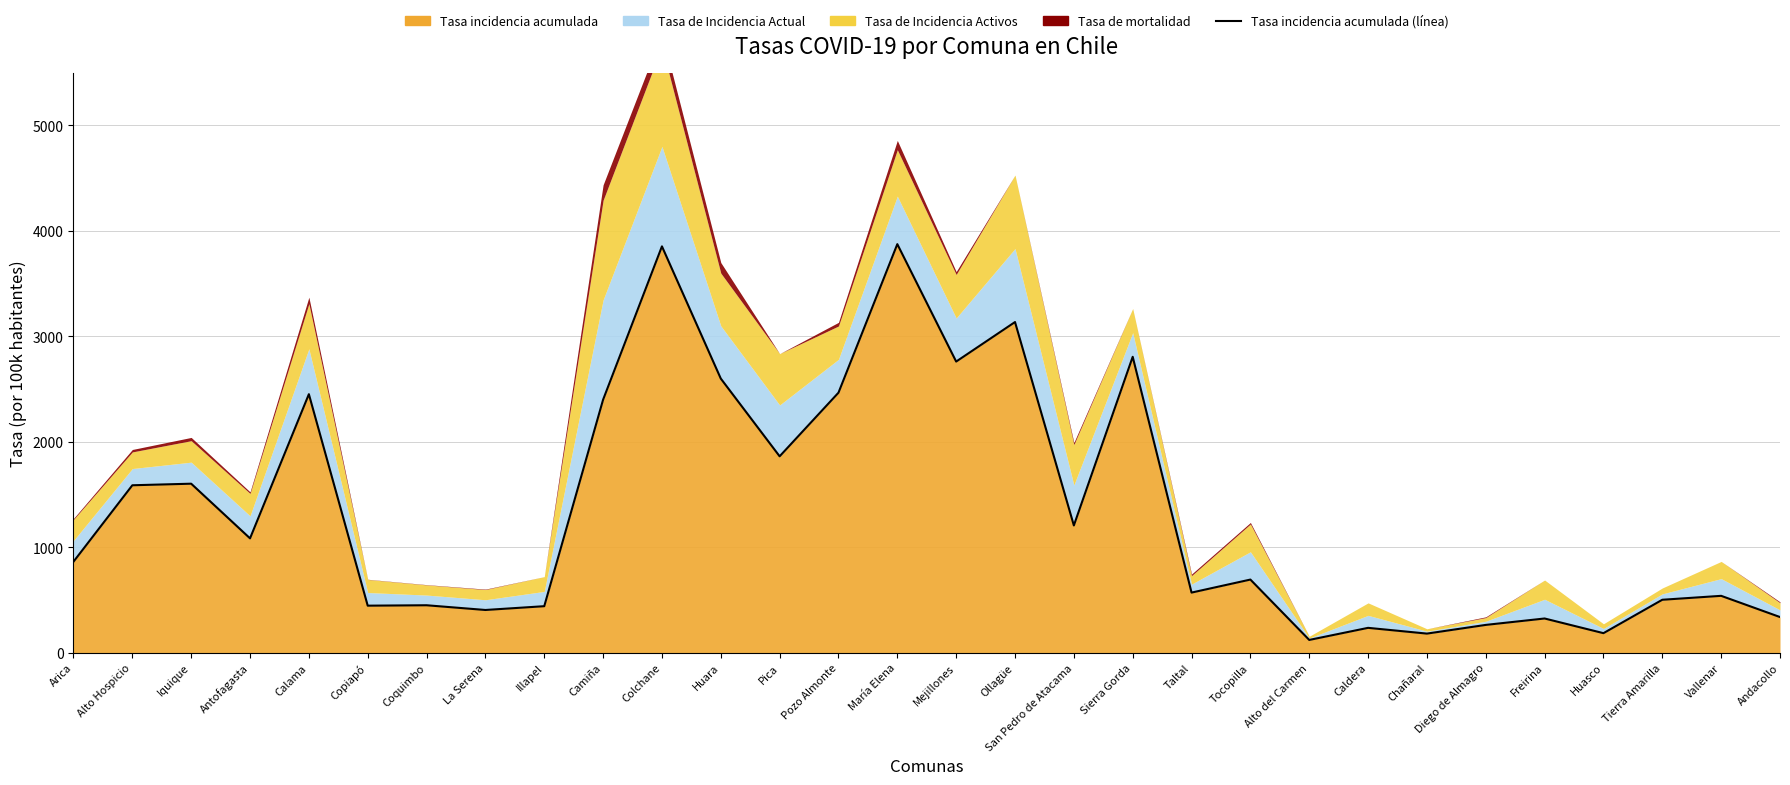

List the labels in order of value, largest first.

María Elena, Colchane, Ollagüe, Sierra Gorda, Mejillones, Huara, Pozo Almonte, Calama, Camiña, Pica, Iquique, Alto Hospicio, San Pedro de Atacama, Antofagasta, Arica, Tocopilla, Taltal, Vallenar, Tierra Amarilla, Coquimbo, Copiapó, Illapel, La Serena, Andacollo, Freirina, Diego de Almagro, Caldera, Huasco, Chañaral, Alto del Carmen